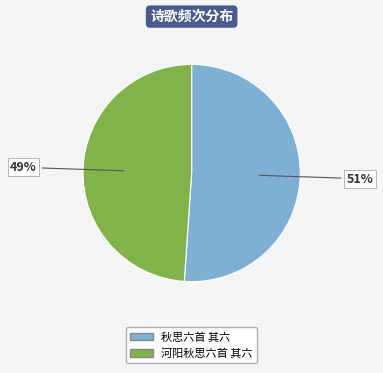

Count the number of slices in the pie.

2